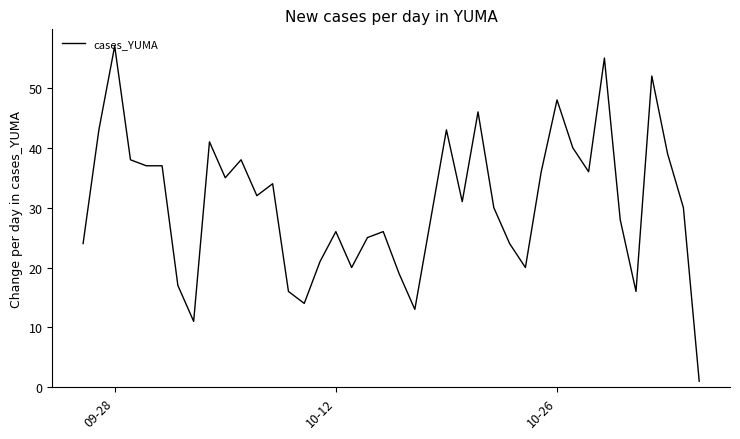

What is the greatest value displayed?

57